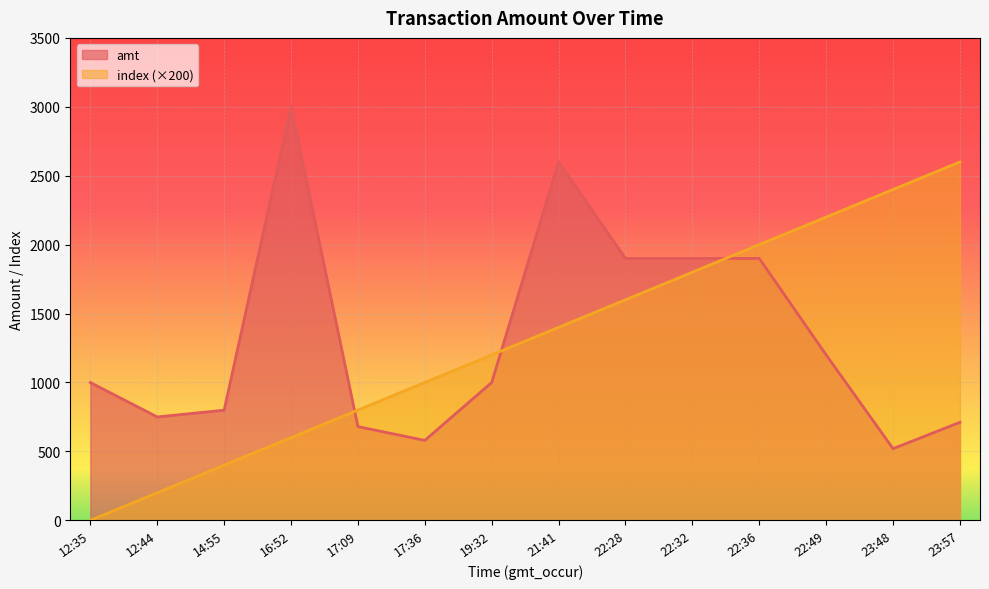

Does the chart display data point markers on the line(s)?

No